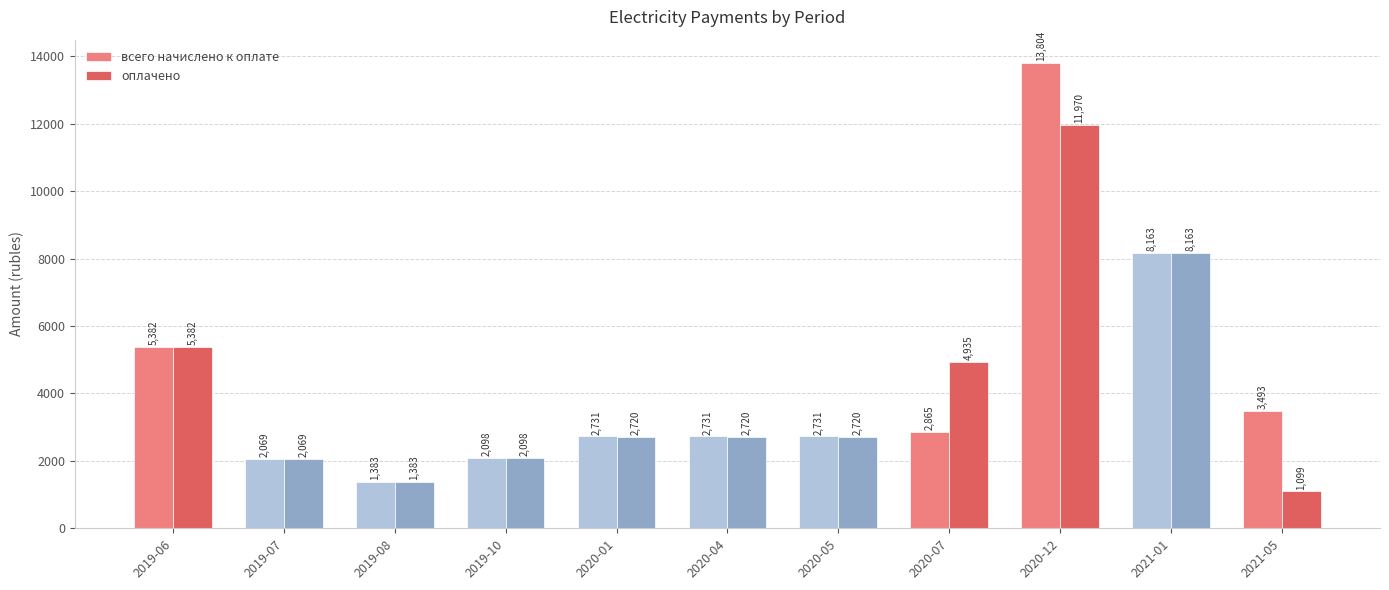

List the series in order of their peak value, lowest first.

оплачено, всего начислено к оплате